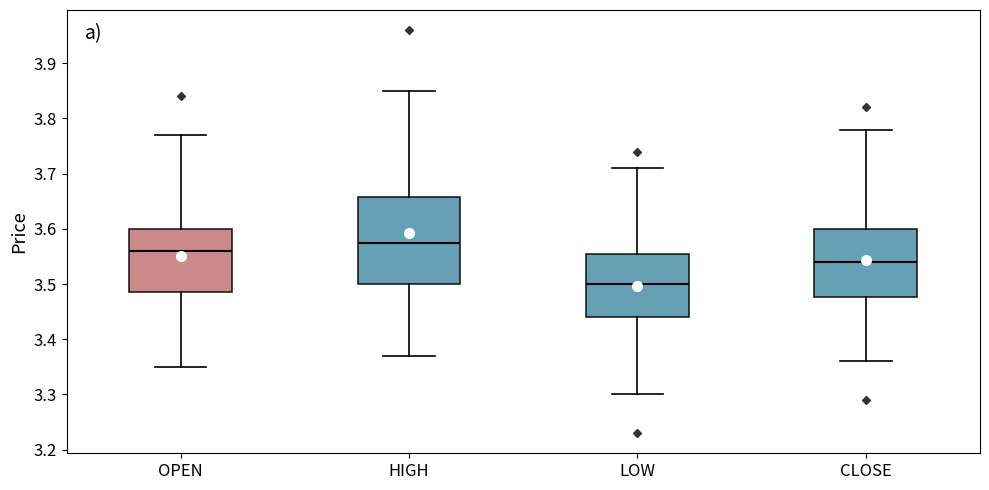

Reading left to right, transcribe this box plot: for each box, give where its median line is, the range the box spans, and where its two whiskers end, as read against the y-axis. The values are not printed on the chart, so give them approximately, as read against the axis.

OPEN: median 3.56, box 3.49 to 3.60, whiskers 3.35 to 3.77
HIGH: median 3.58, box 3.50 to 3.66, whiskers 3.37 to 3.85
LOW: median 3.50, box 3.44 to 3.56, whiskers 3.30 to 3.71
CLOSE: median 3.54, box 3.48 to 3.60, whiskers 3.36 to 3.78